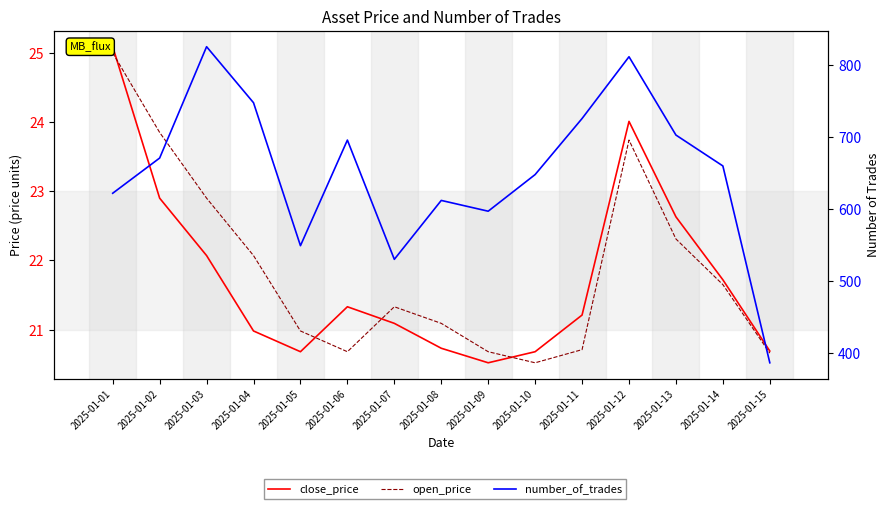

Does the chart display data point markers on the line(s)?

No